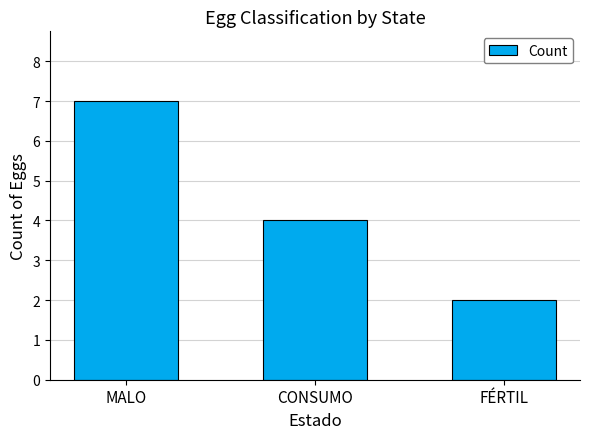

What is the change in value from CONSUMO to FÉRTIL?

-2